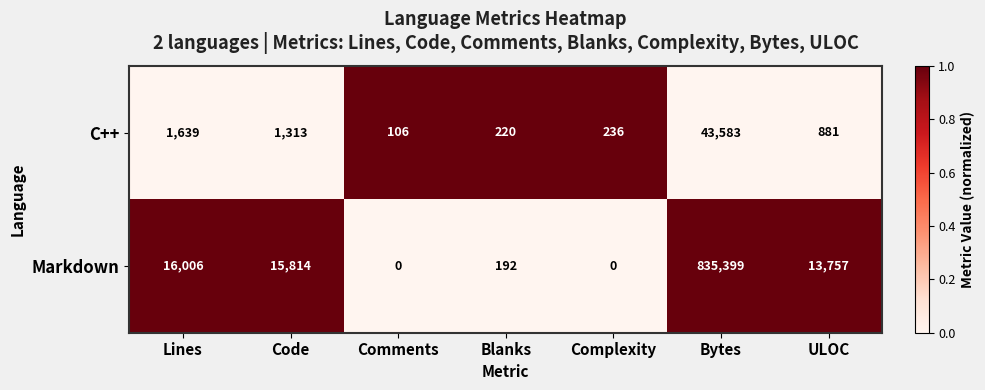

What is the minimum value for C++?

106